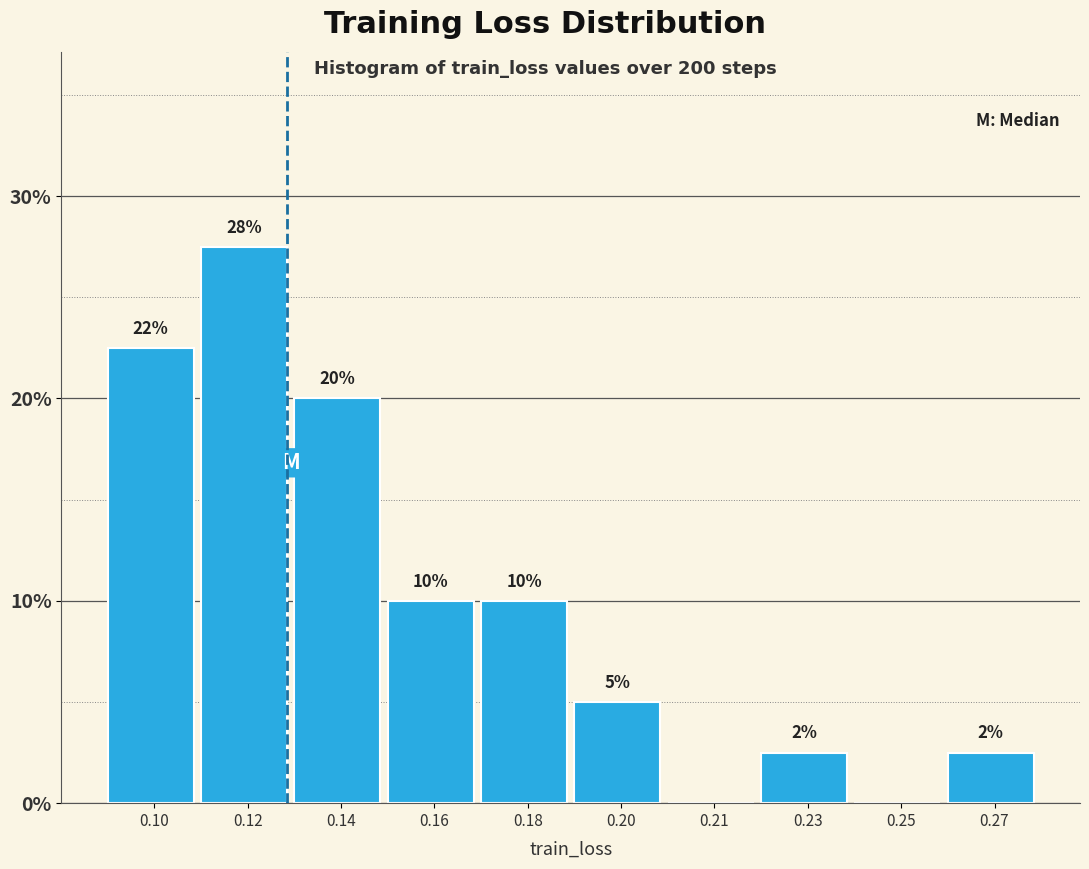

True or false: the data shows 26.2 at 0.14.

False